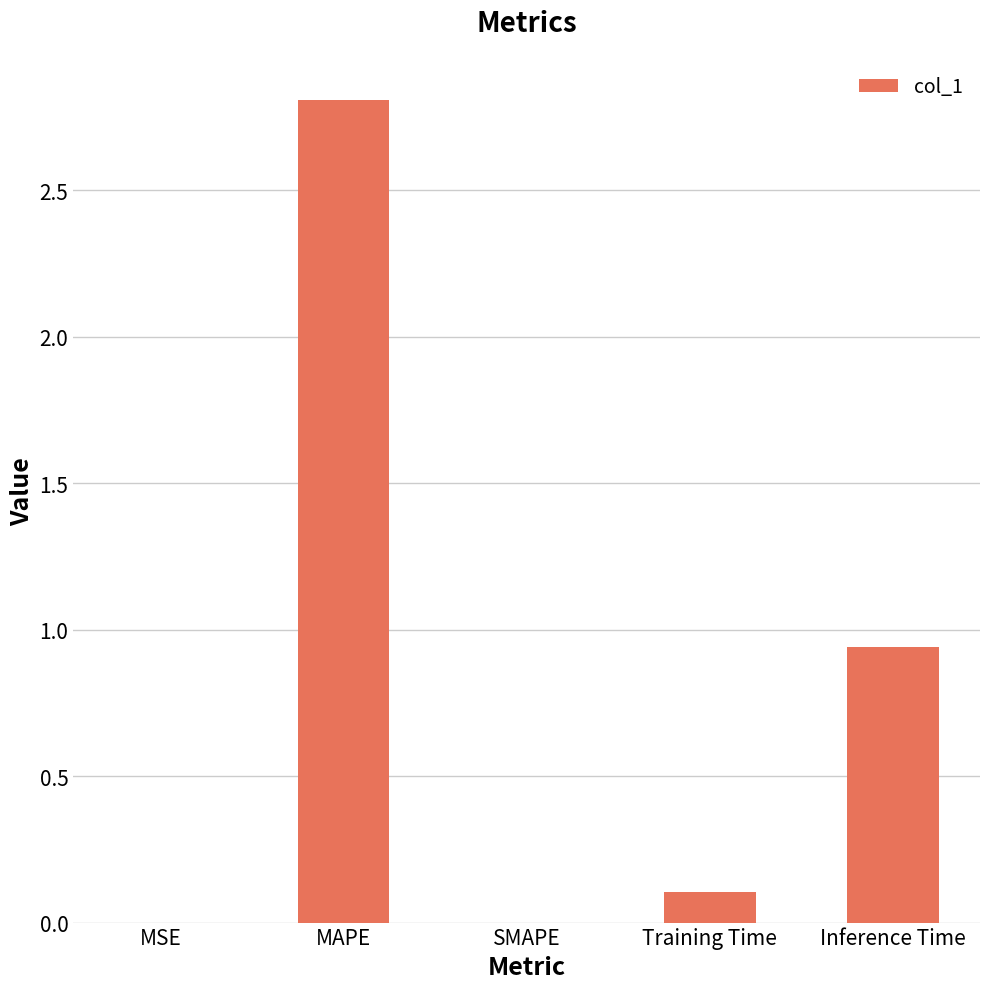

The chart shows a value of 0.0 at MSE. True or false?

True